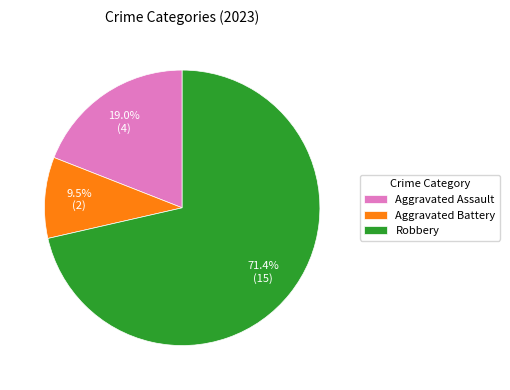

What portion of the pie excludes Aggravated Assault?

81.0%